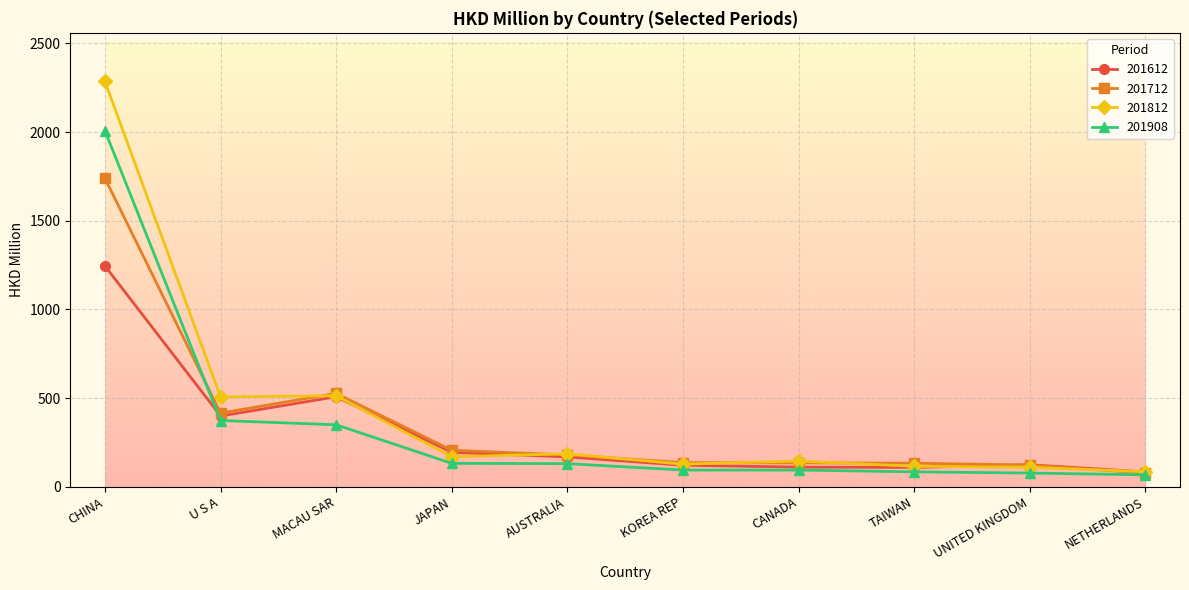

The value of 201712 at JAPAN is 98.7. True or false?

False